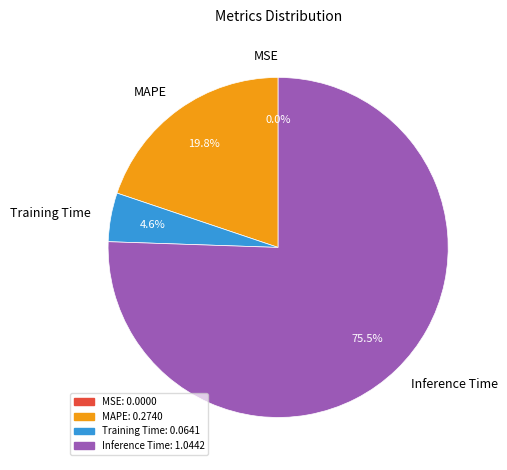

Is there any slice that represents more than half of the pie?

Yes